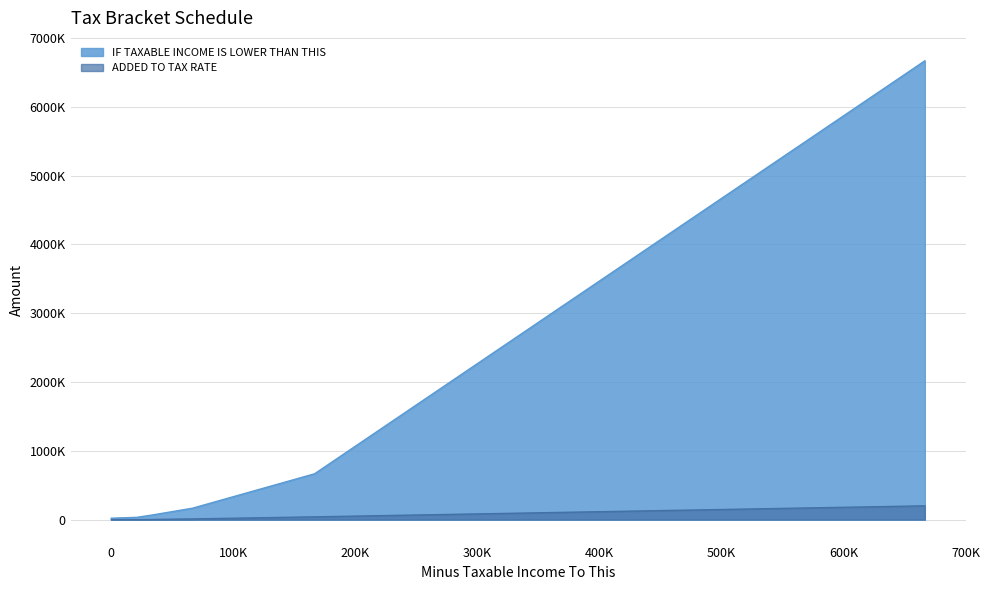

Rank the categories by ADDED TO TAX RATE value from highest to lowest.

666667, 166667, 66667, 33333, 0, 20833